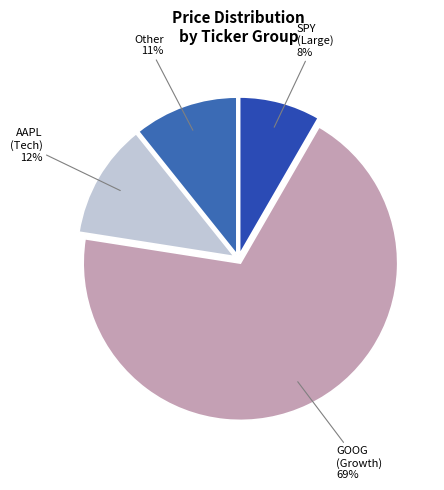

What is the ratio of the value at Other to the value at AAPL (Tech)?

0.9